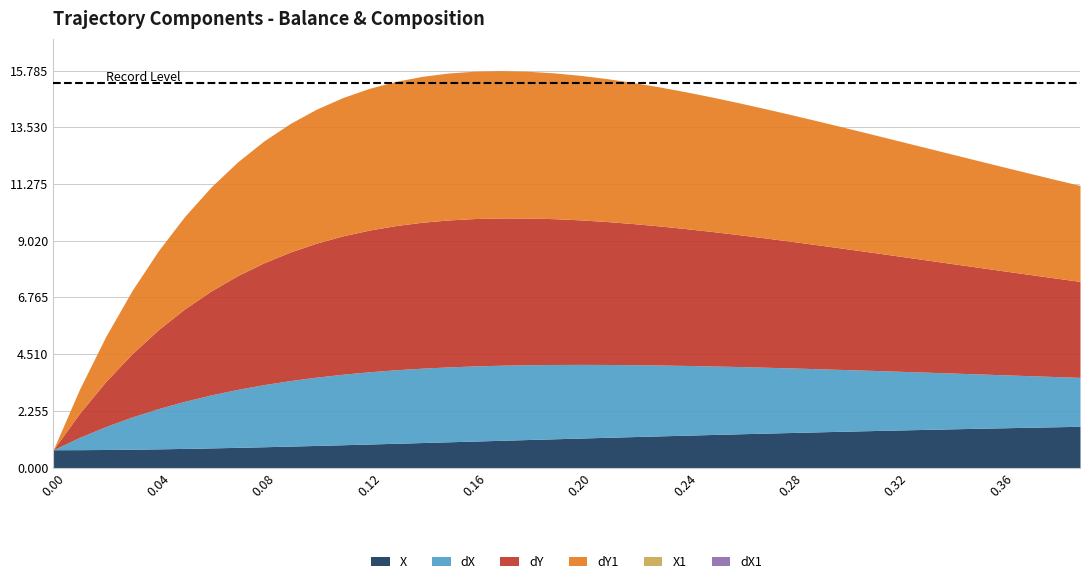

What is the approximate value of dY1 at 32?

4.6